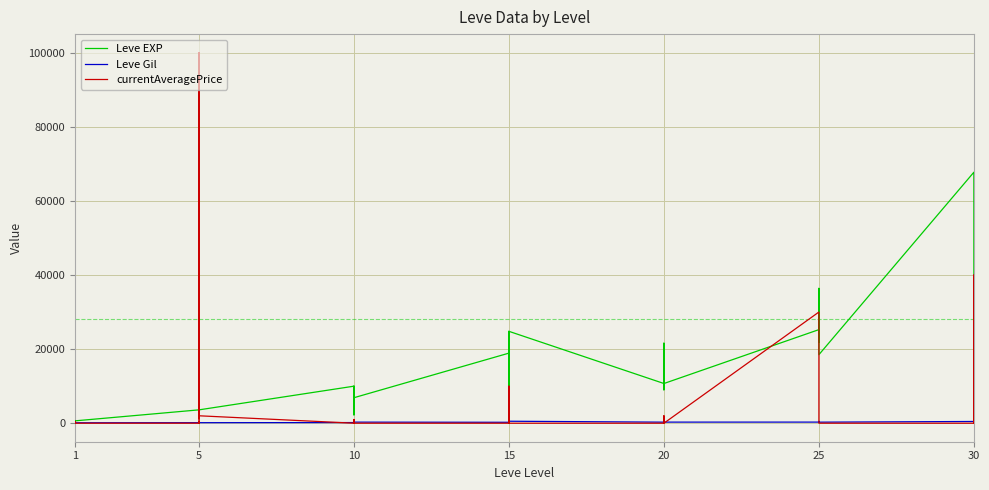

Is it true that Leve Gil equals 288 at 10?

True